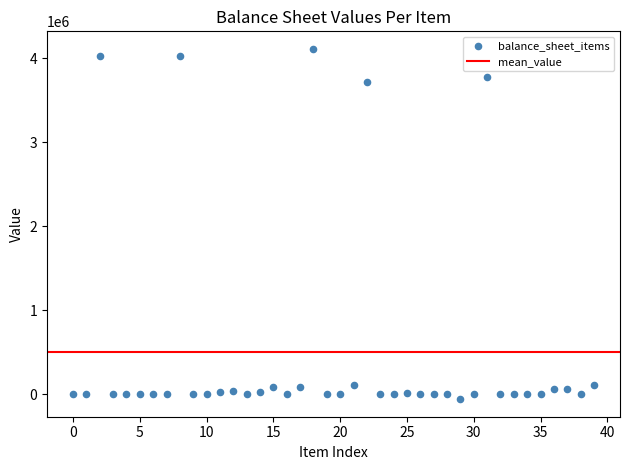

What is the range of Y values (max minus min)?

4174055